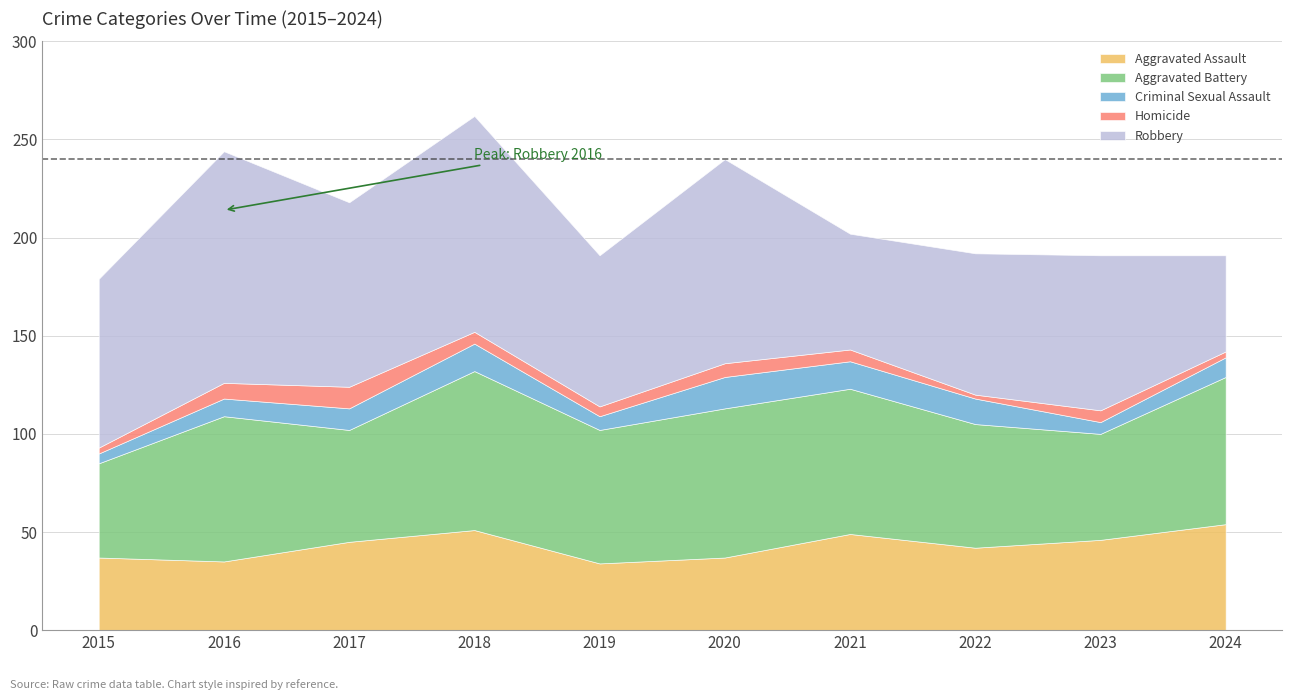

How many values in the Aggravated Battery series are below 74?

5